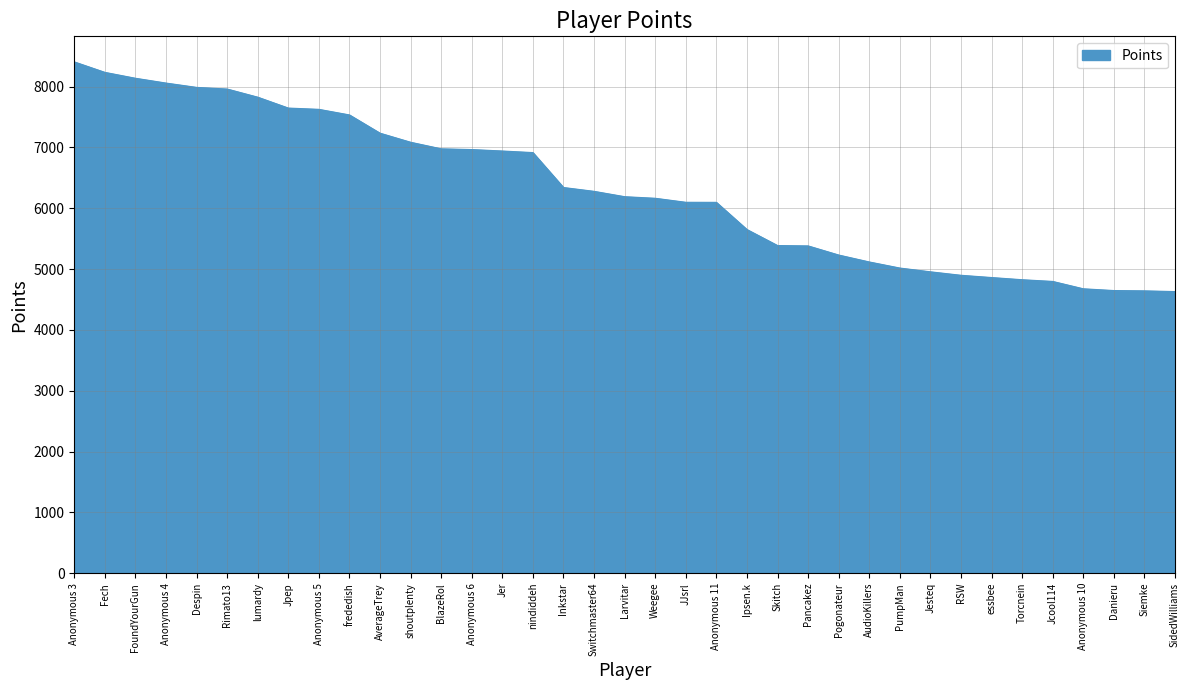

Between Ipsen.k and frededish, which is larger?

frededish